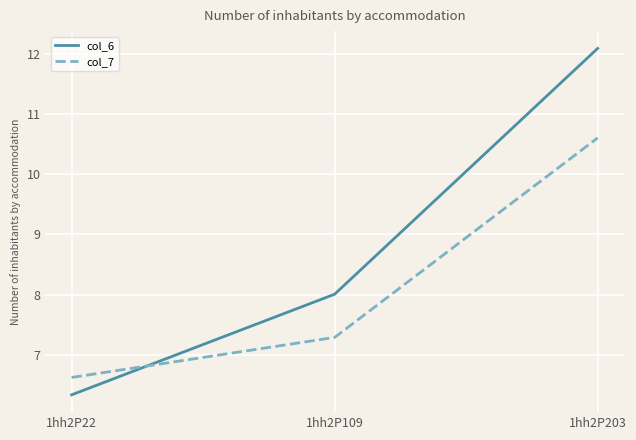

Reading left to right, transcribe all the data shown in this chart.

col_6: 1hh2P22=6.3	1hh2P109=8.0	1hh2P203=12.1
col_7: 1hh2P22=6.6	1hh2P109=7.3	1hh2P203=10.6